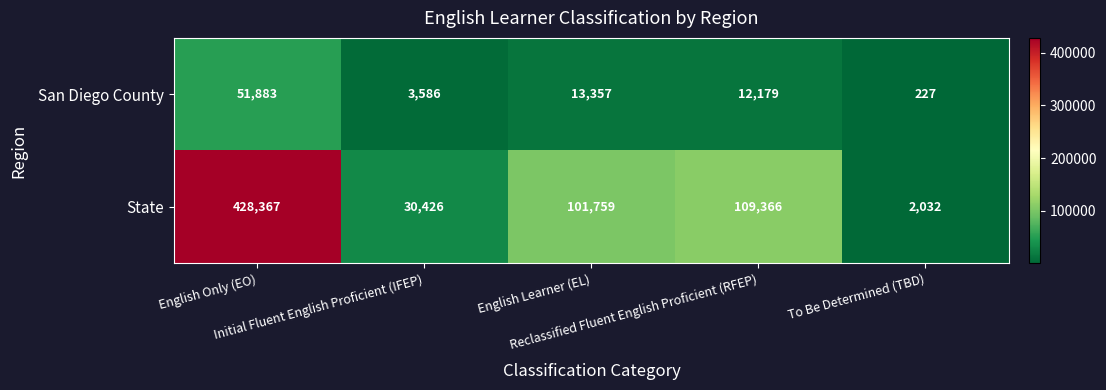

What is the average value of the State series?

134390